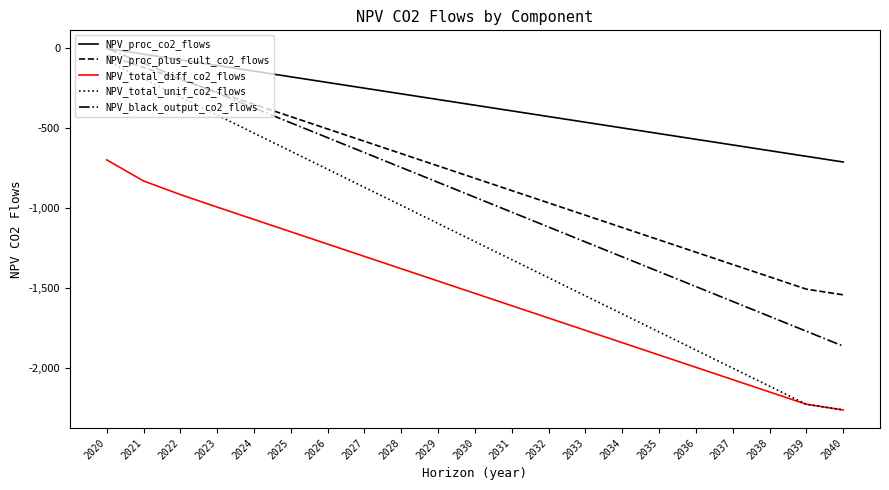

What is the difference between the highest and lowest values at 2031?

1220.6